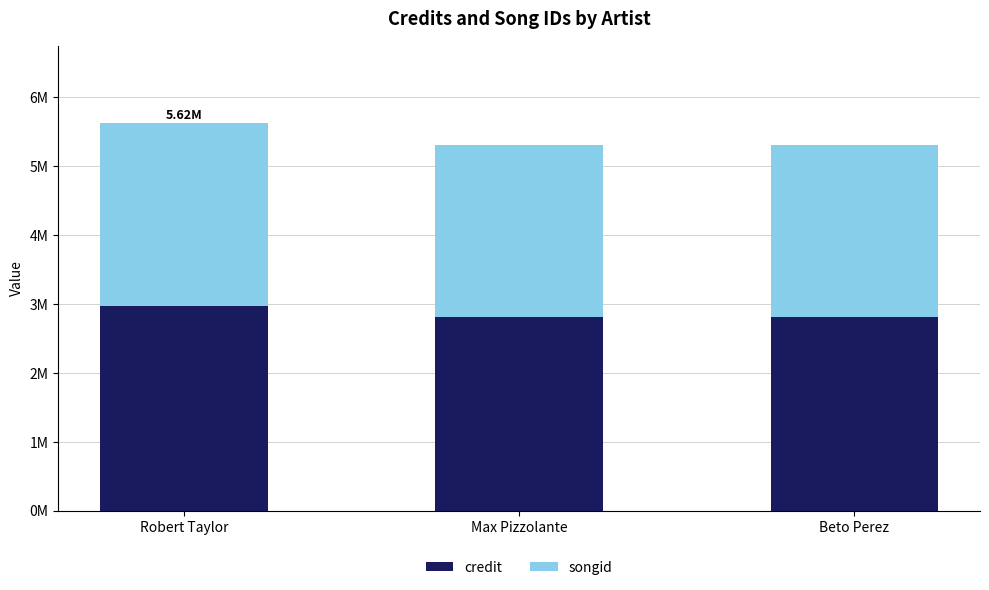

At Robert Taylor, list the series in order from smallest to largest.

songid, credit